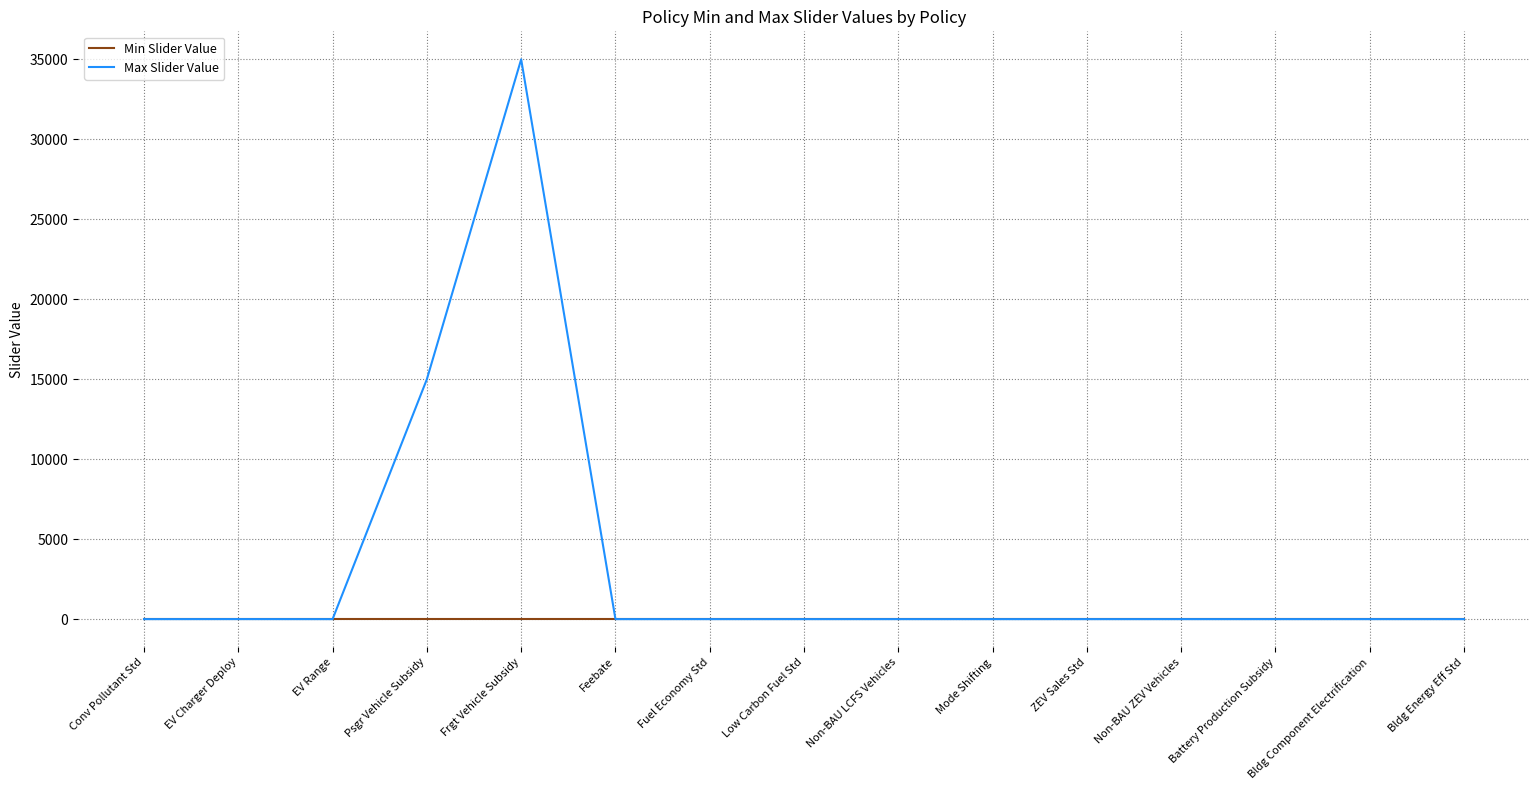

At which label is Max Slider Value closest to 17500?

Psgr Vehicle Subsidy